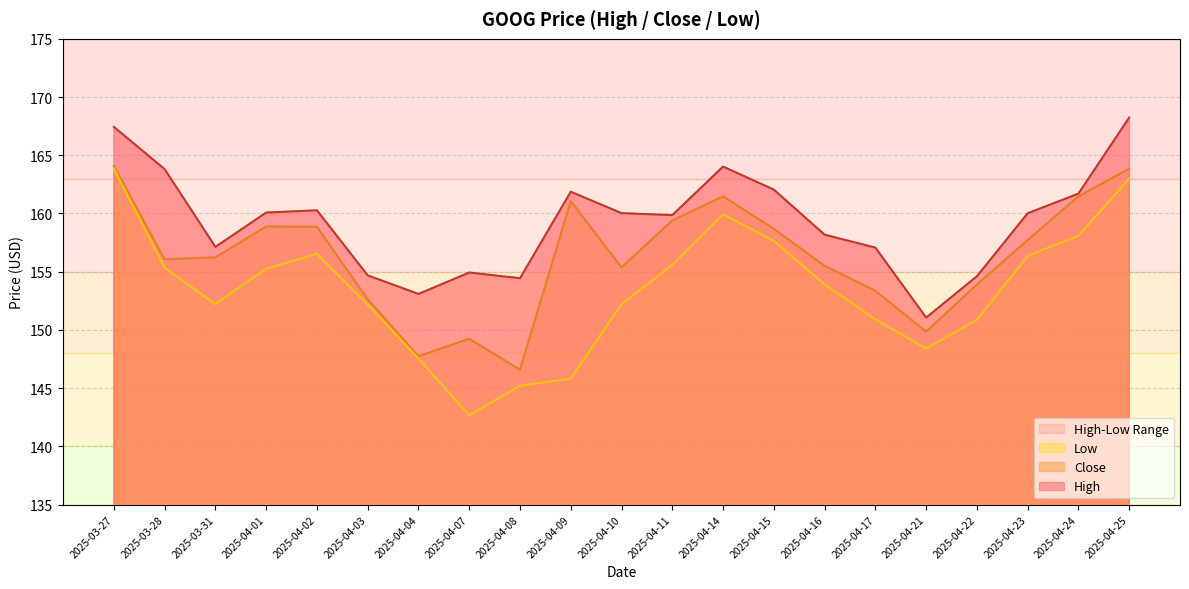

List the series in order of their overall mean, highest first.

High, Close, Low